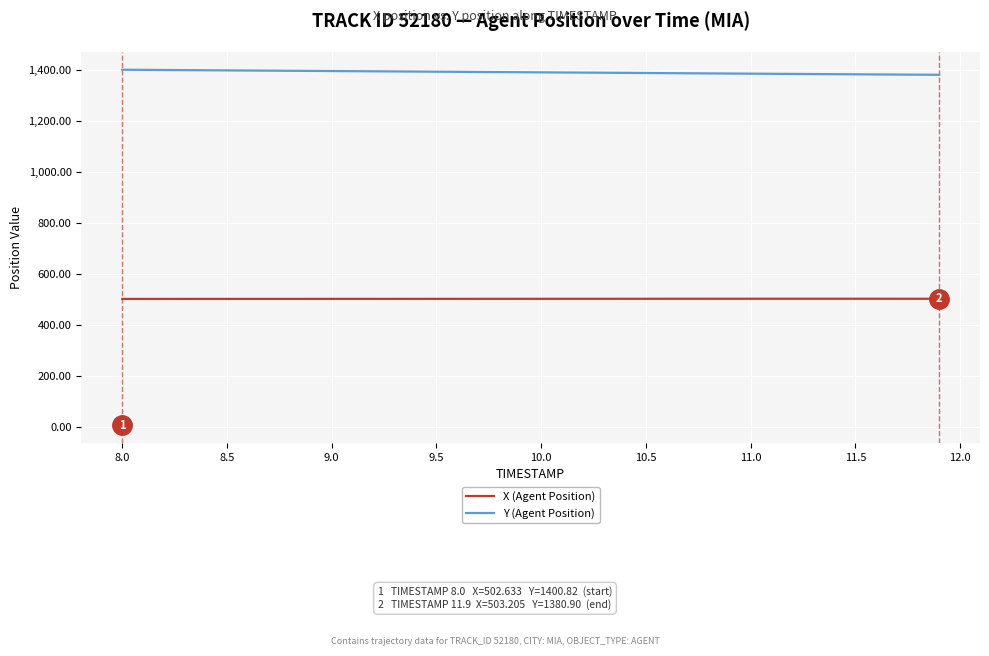

What is the maximum value shown in the chart?

1400.8